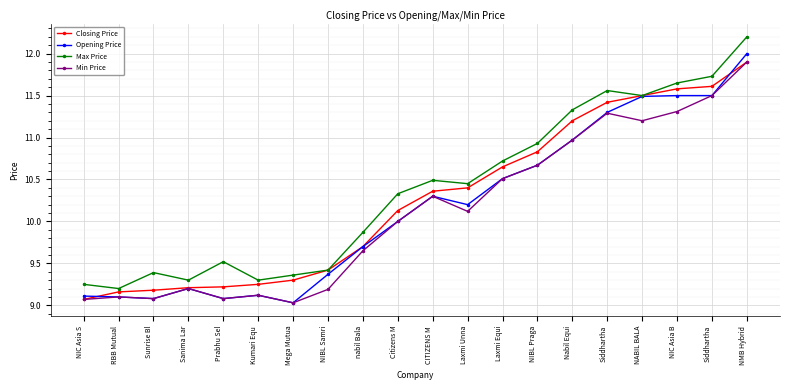

How many series are shown in this chart?

4